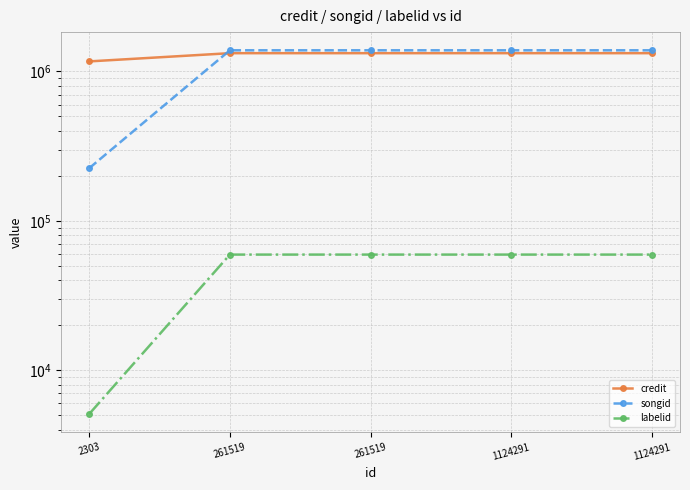

List the labels in order of credit value, smallest first.

2303, 261519, 261519, 1124291, 1124291